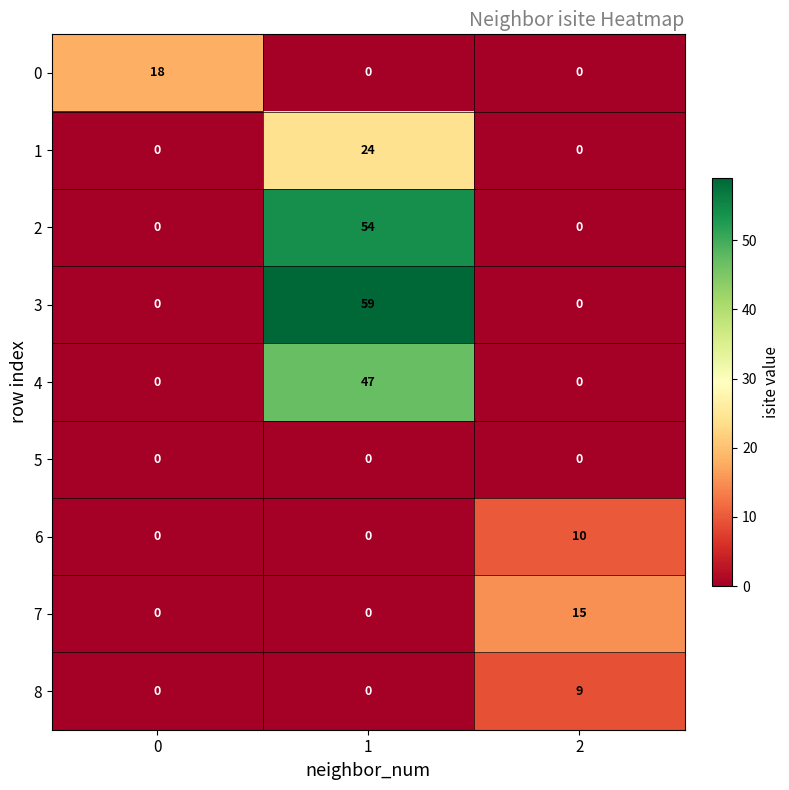

What is the highest value of the 2 series?

54